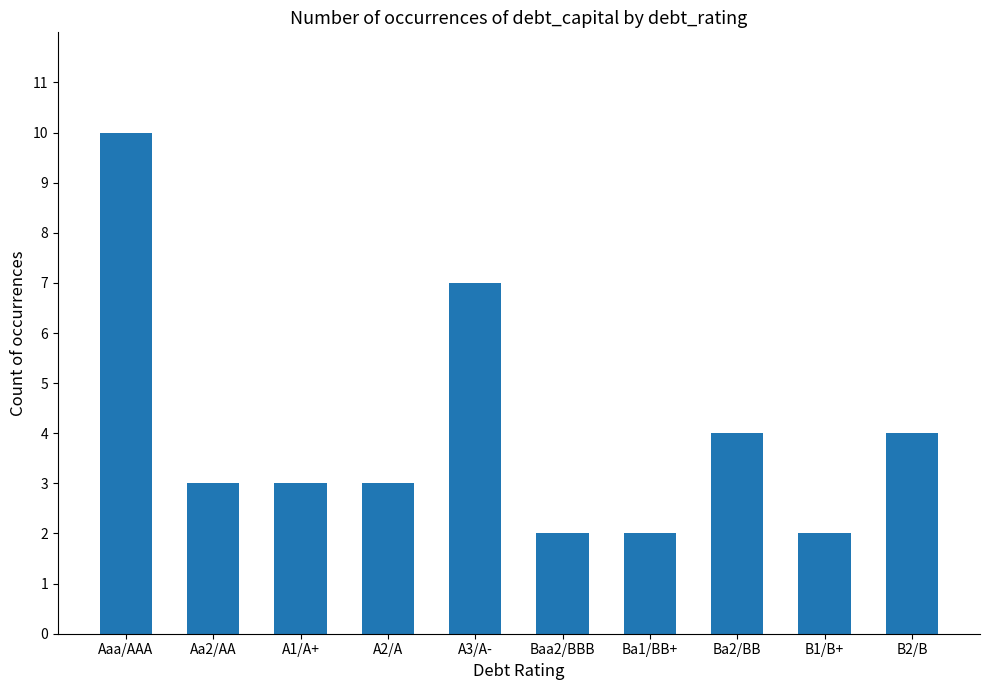

What is the difference between the maximum and minimum values?

8